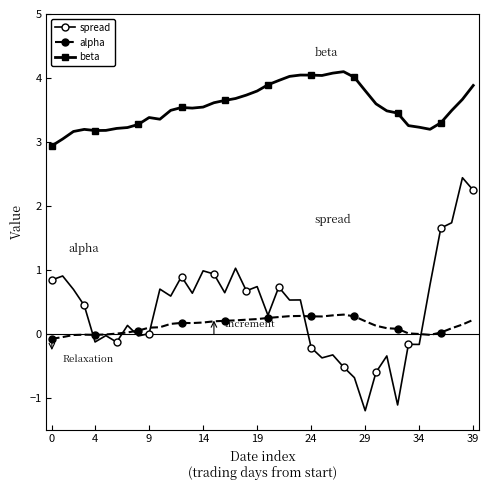

True or false: alpha has more than 0 interior local peaks.

True